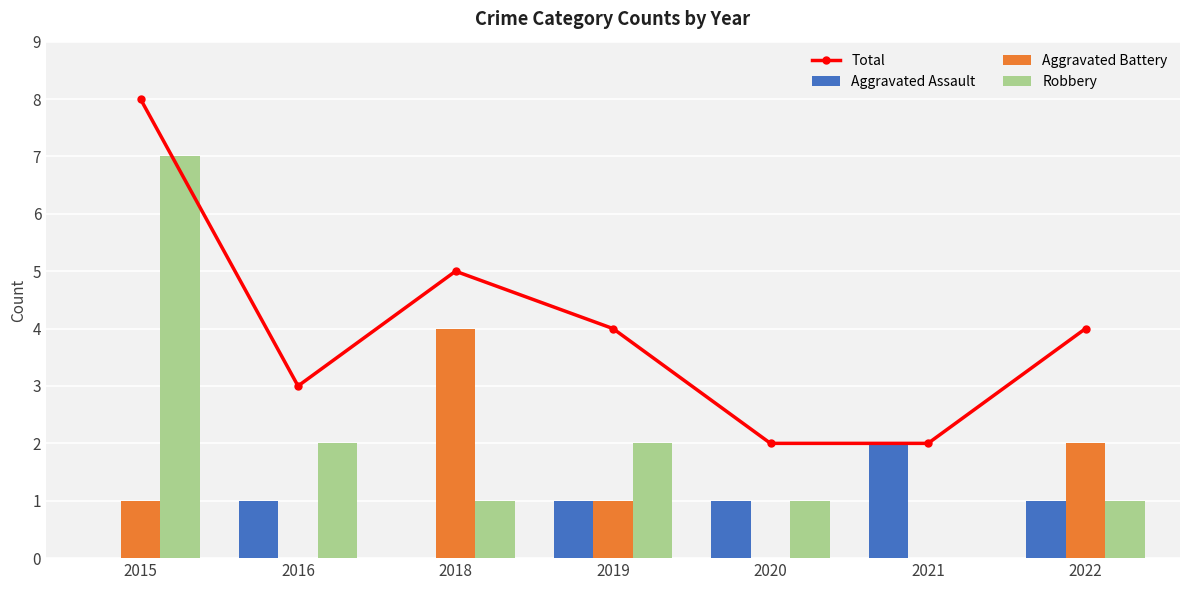

What is the total value across all series at 2016?

6